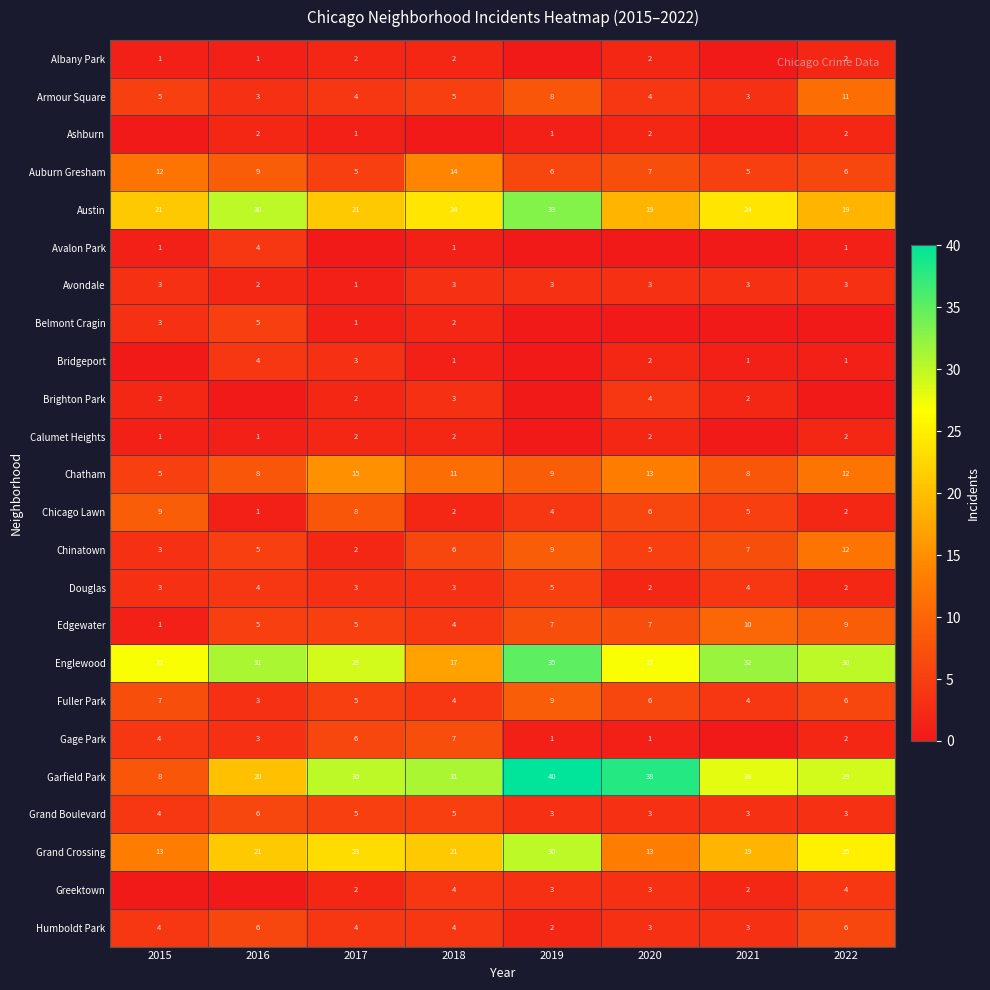

What is the average value of the Chicago Lawn series?

5